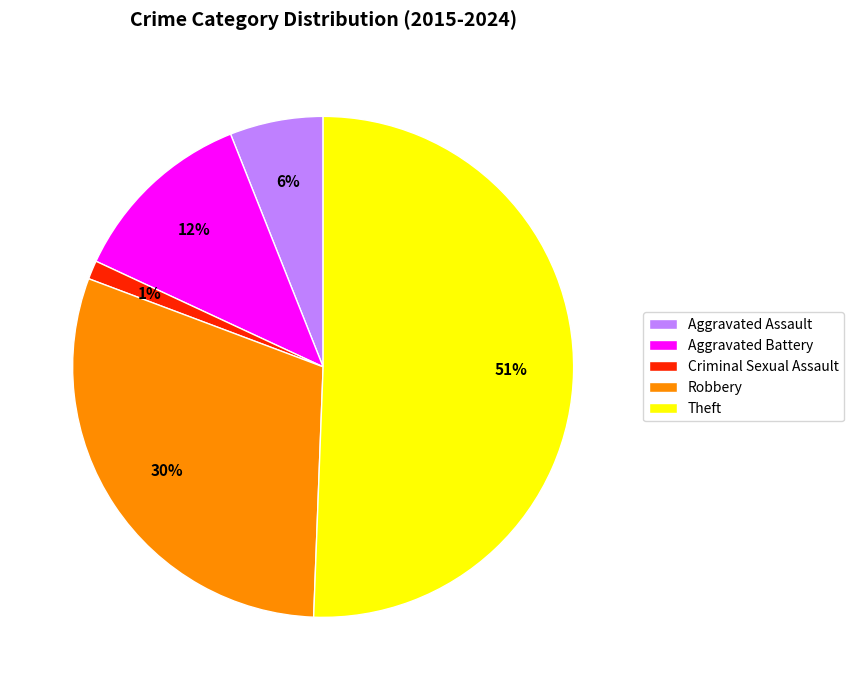

To the nearest percent, what is the difference between the Aggravated Battery and Aggravated Assault slice percentages?

6%